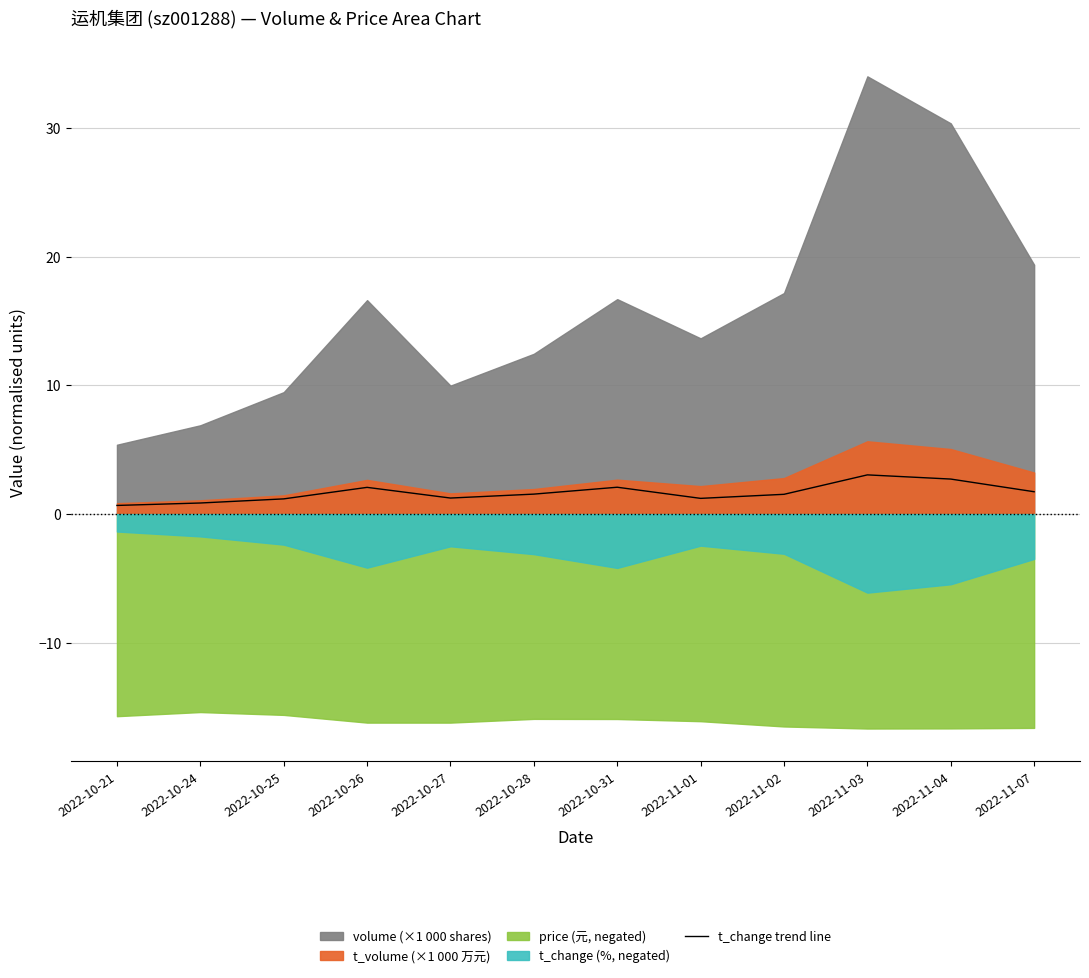

Does the chart display data point markers on the line(s)?

No